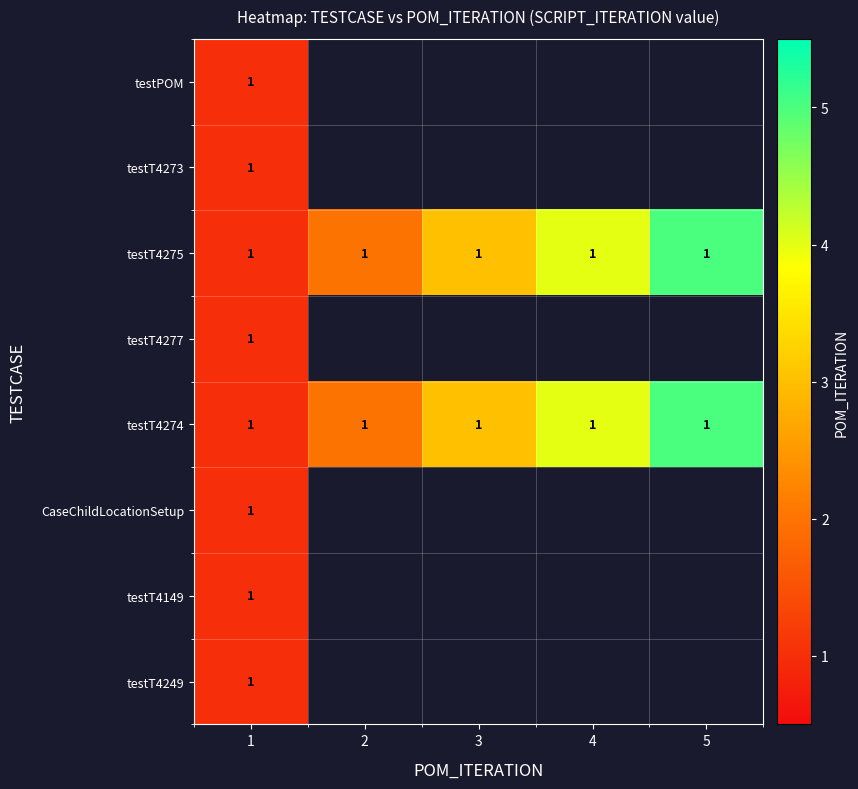

How many data points in row_2 are above 3?

2